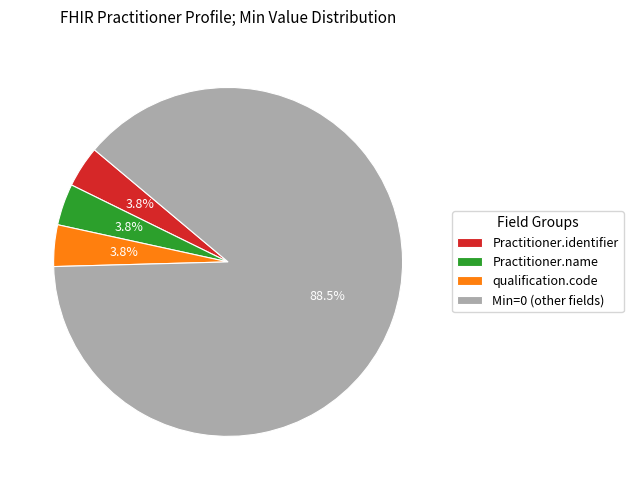

Is there any slice that represents more than half of the pie?

Yes